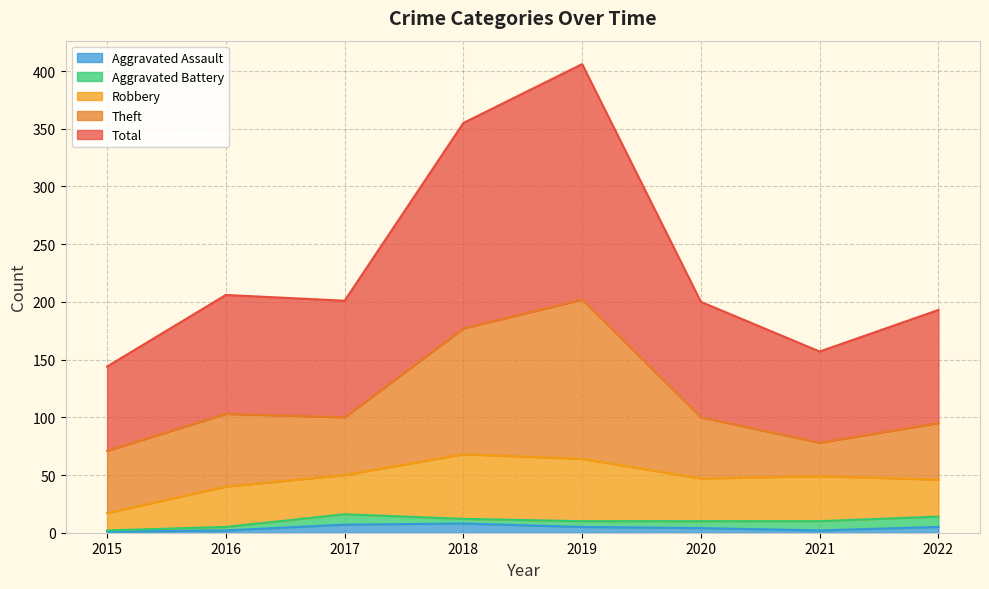

What is the spread (max minus min) of values at 2016?

101